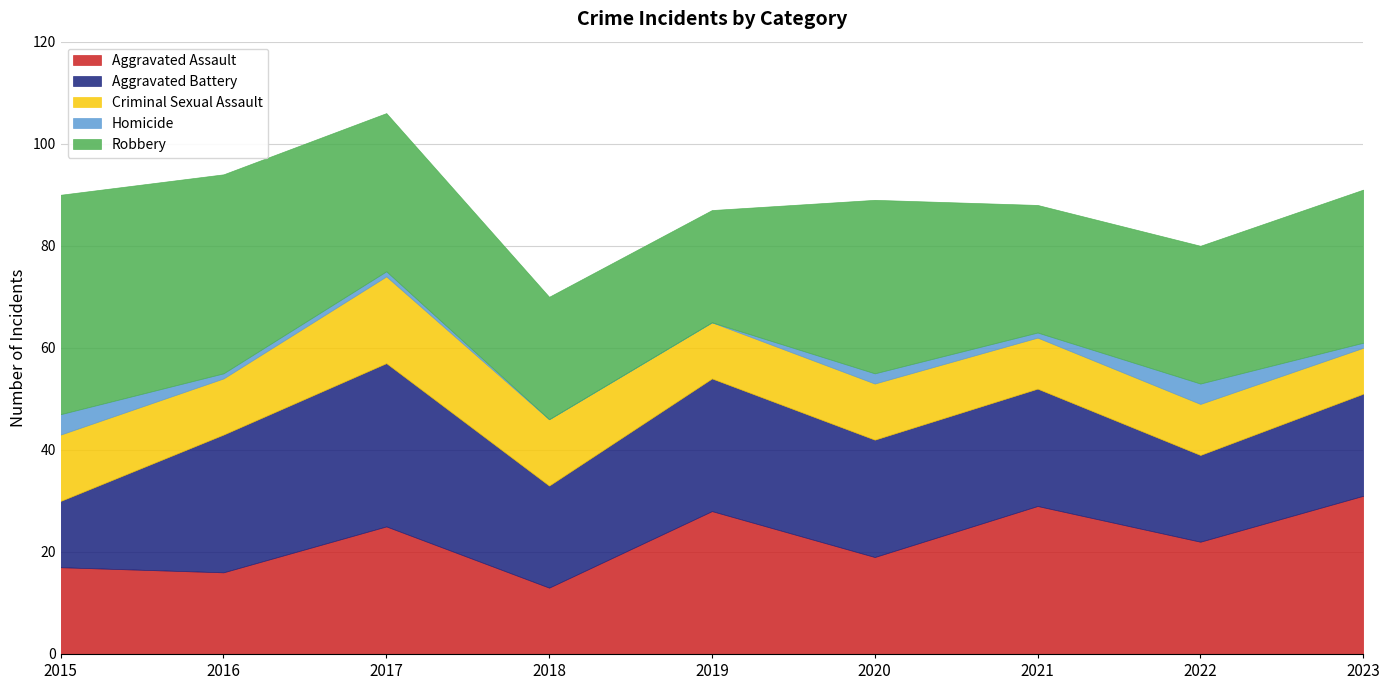

True or false: Homicide and Aggravated Battery cross at least once.

False